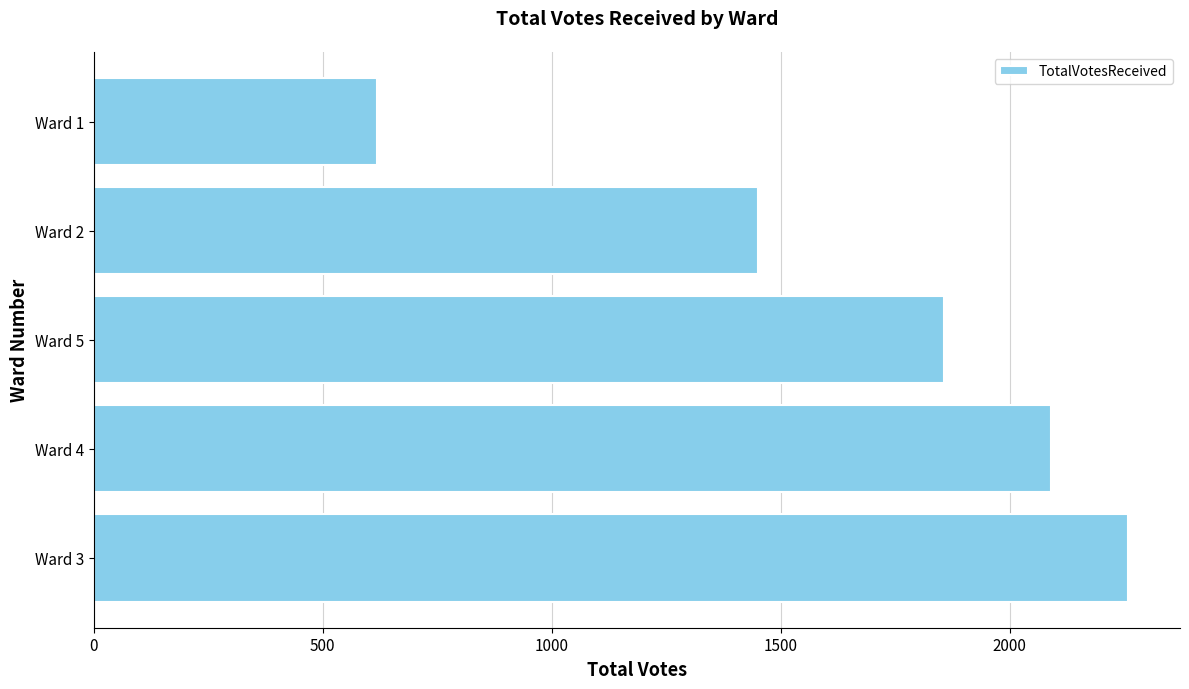

Is it true that the value at Ward 1 is 619?

True